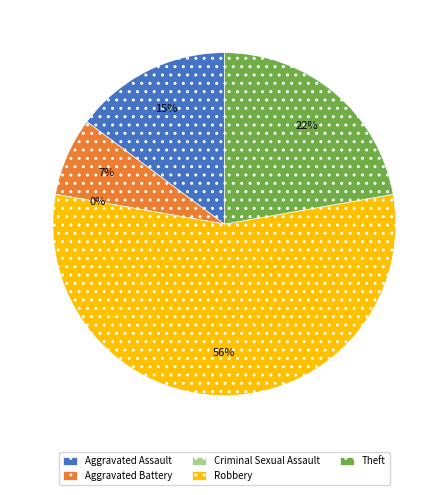

To the nearest percent, what is the average slice percentage?

20%